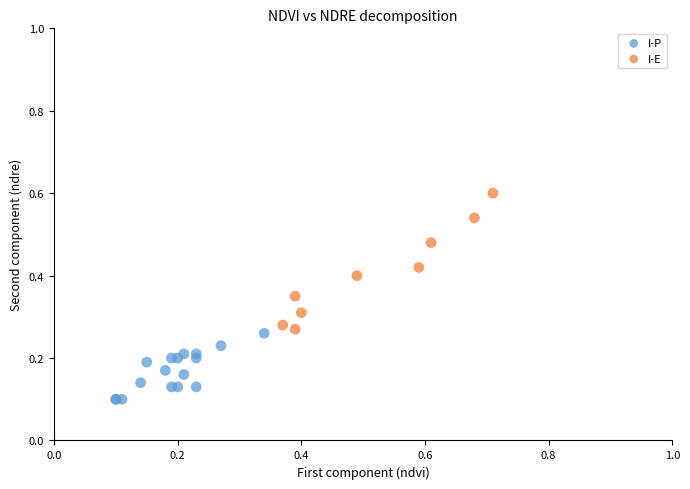

What are all the series names shown in the legend?

I-P, I-E